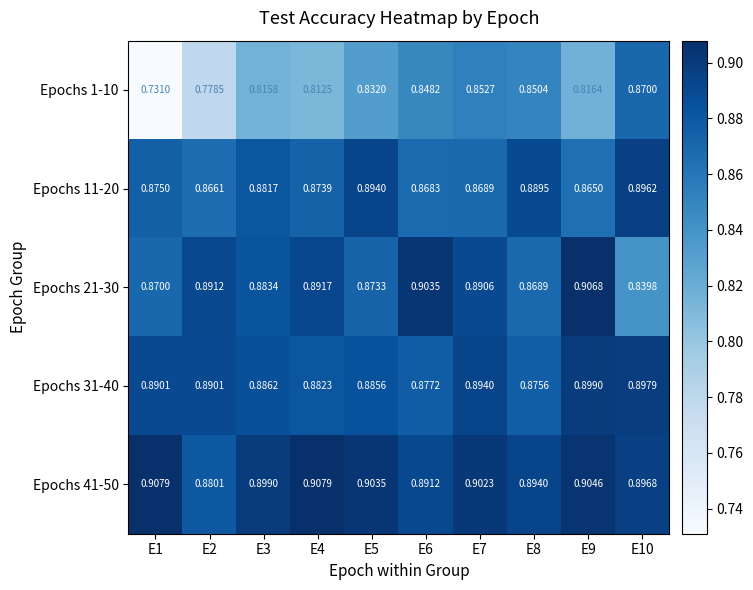

How many data points does each series have?

10